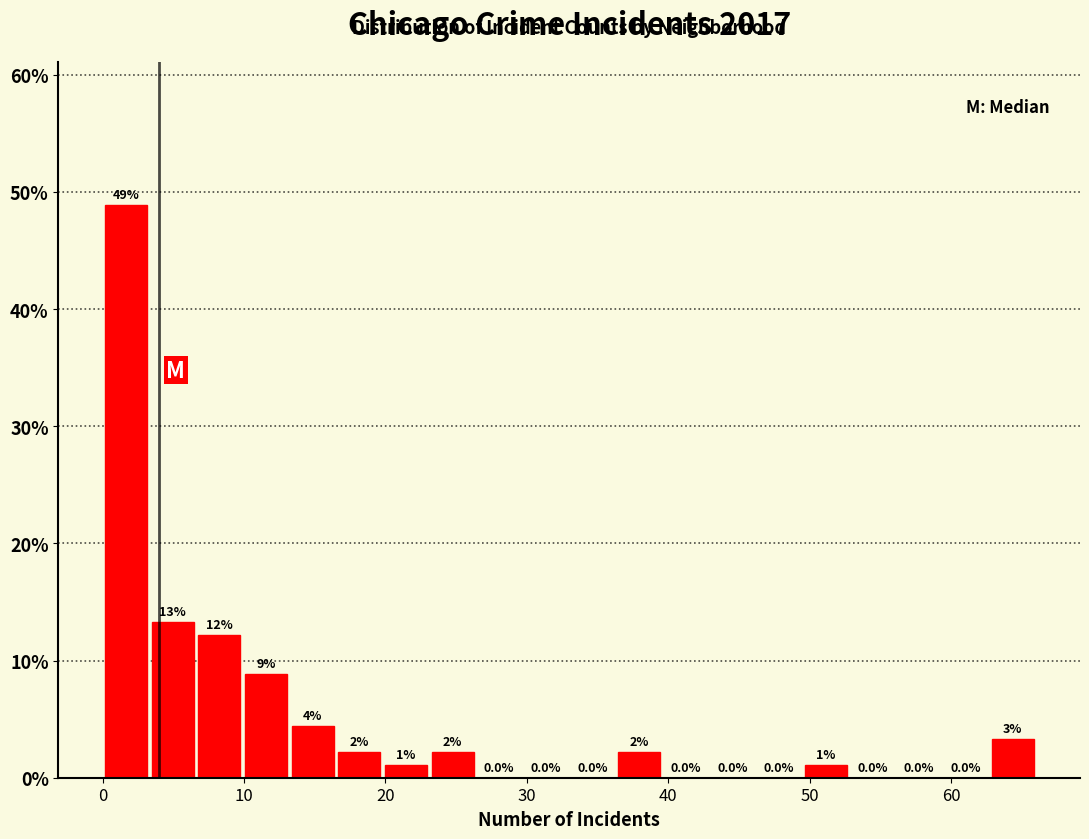

Around what value on the x-axis is the tallest bar? Give the approximate position of its centre, as read against the axis.

2